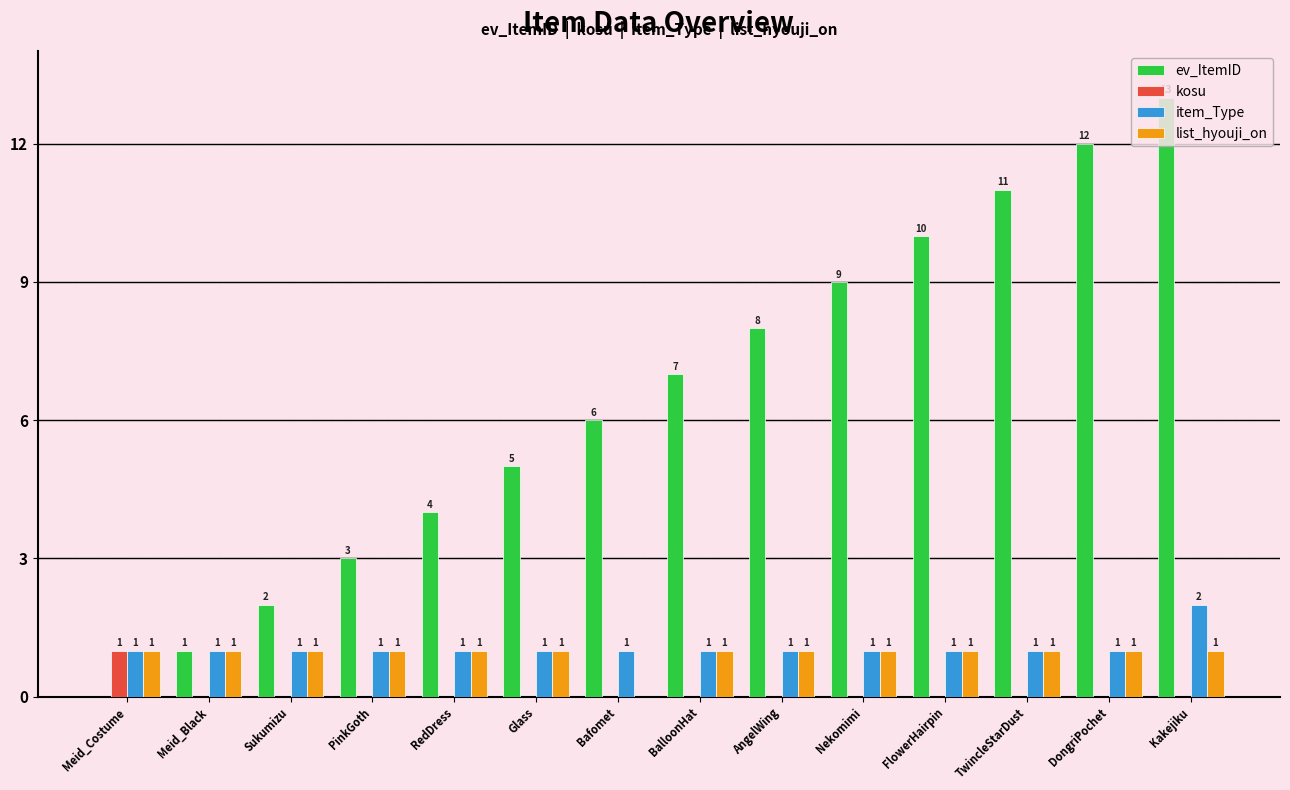

Does the chart contain stacked bars?

No